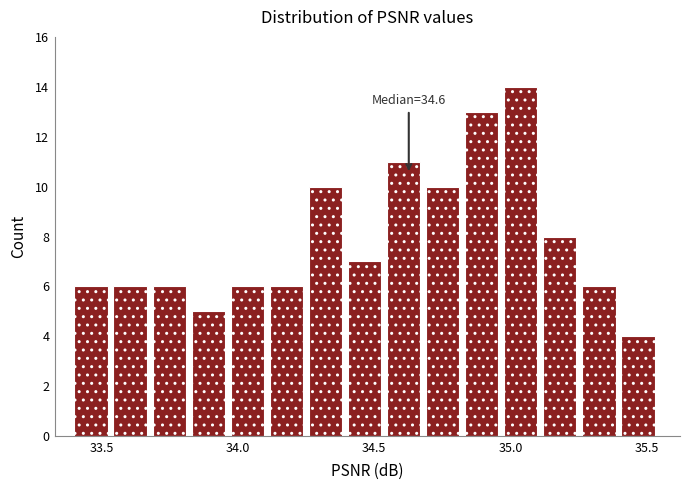

Around what value on the x-axis is the tallest bar? Give the approximate position of its centre, as read against the axis.

35.05